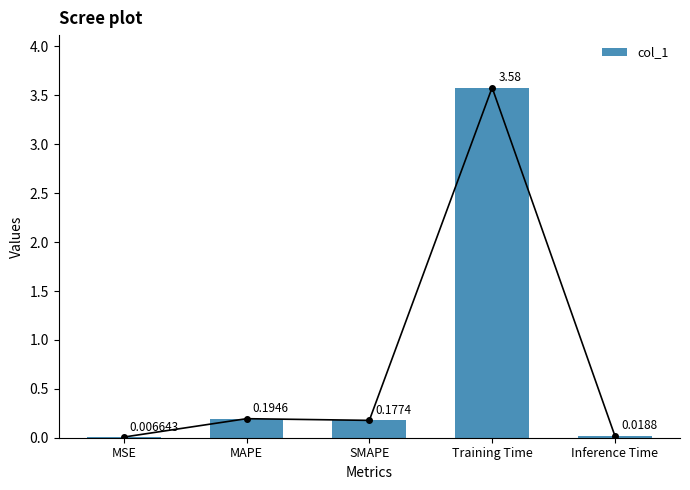

True or false: the data shows 1.7 at Training Time.

False